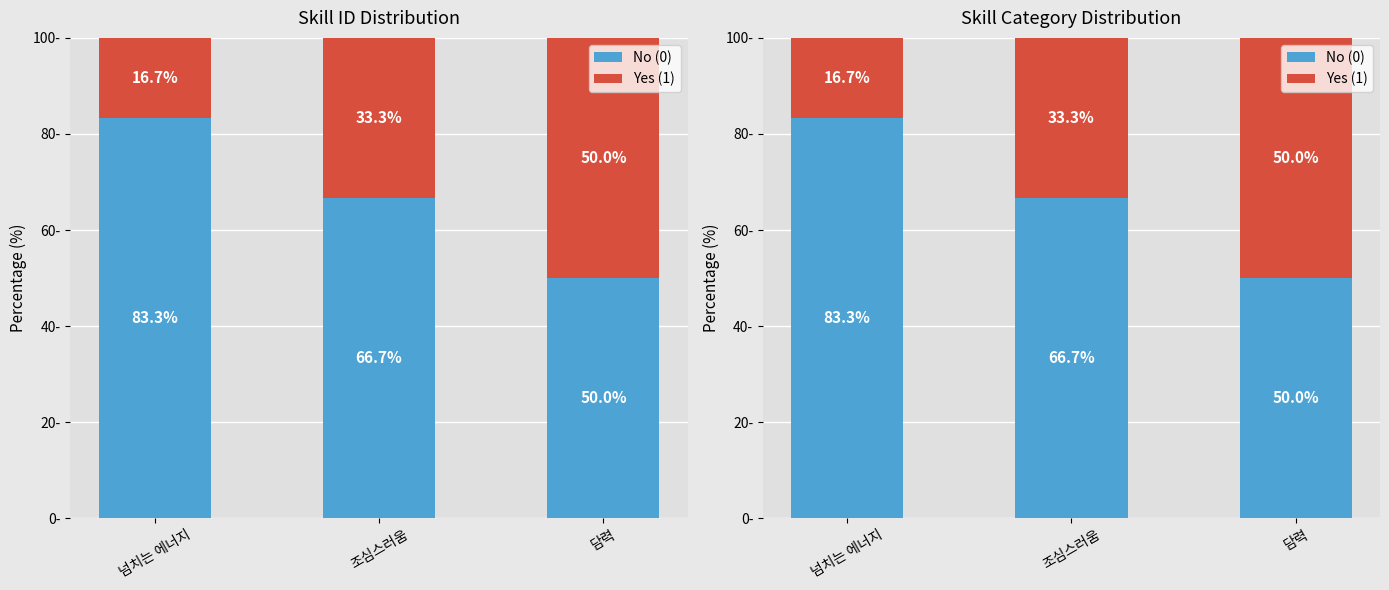

At which category is the sum across all series the highest?

넘치는 에너지